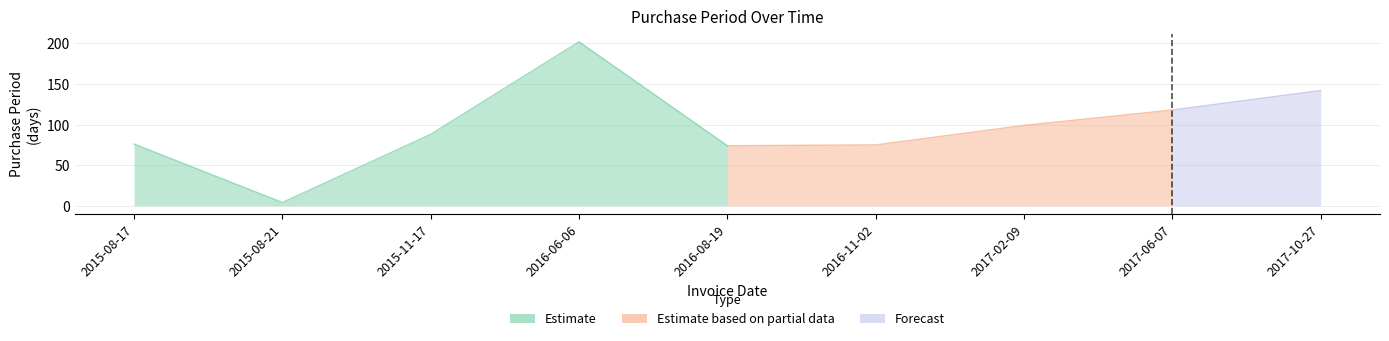

What is the difference between the maximum and minimum values?

198